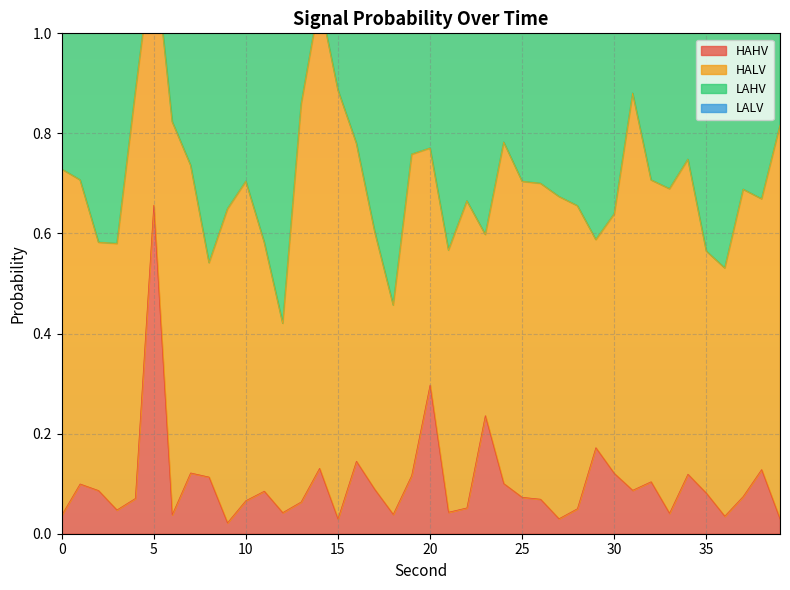

At how many categories does at least one series exceed 0?

40